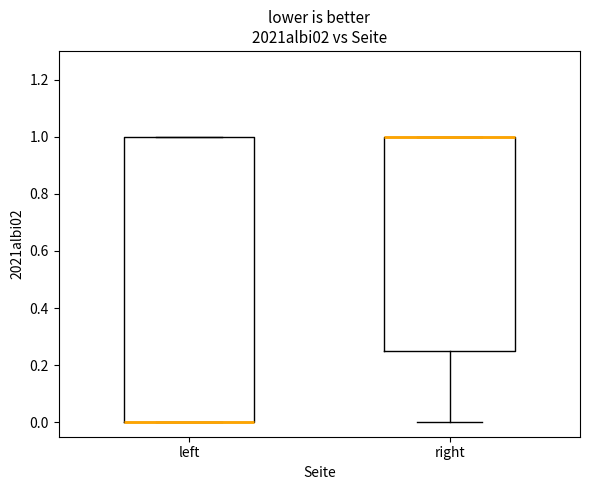

Comparing the boxes themselves (not the whiskers), which one is the tallest?

left